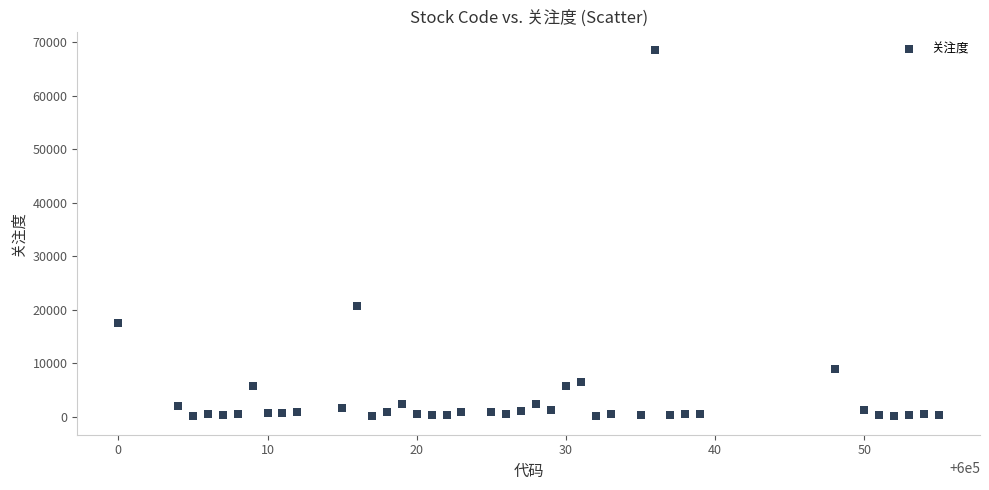

What Y value in the scatter plot is closest to 34306?

20730